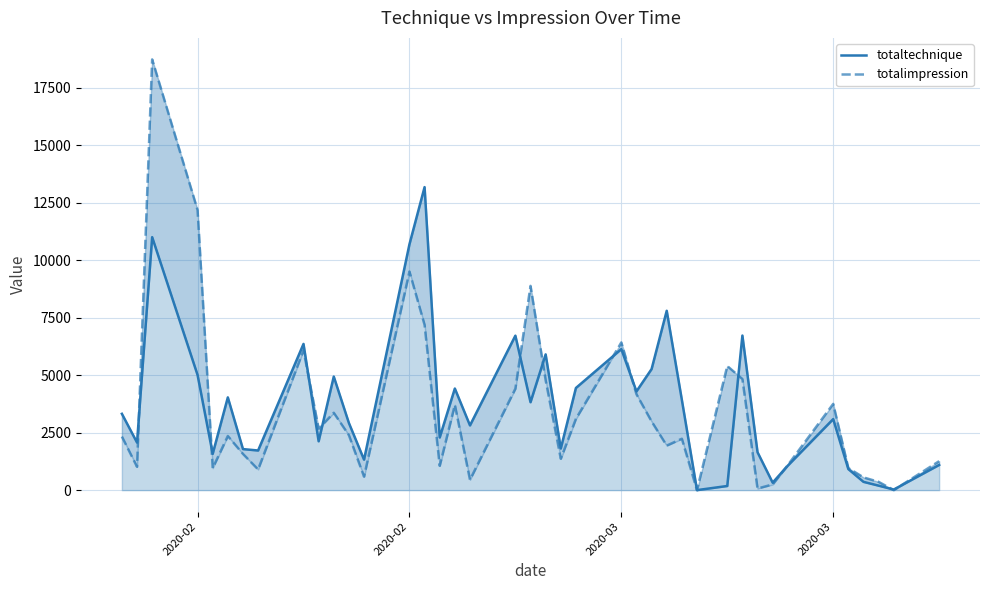

How many values in totalimpression are above zero?

38